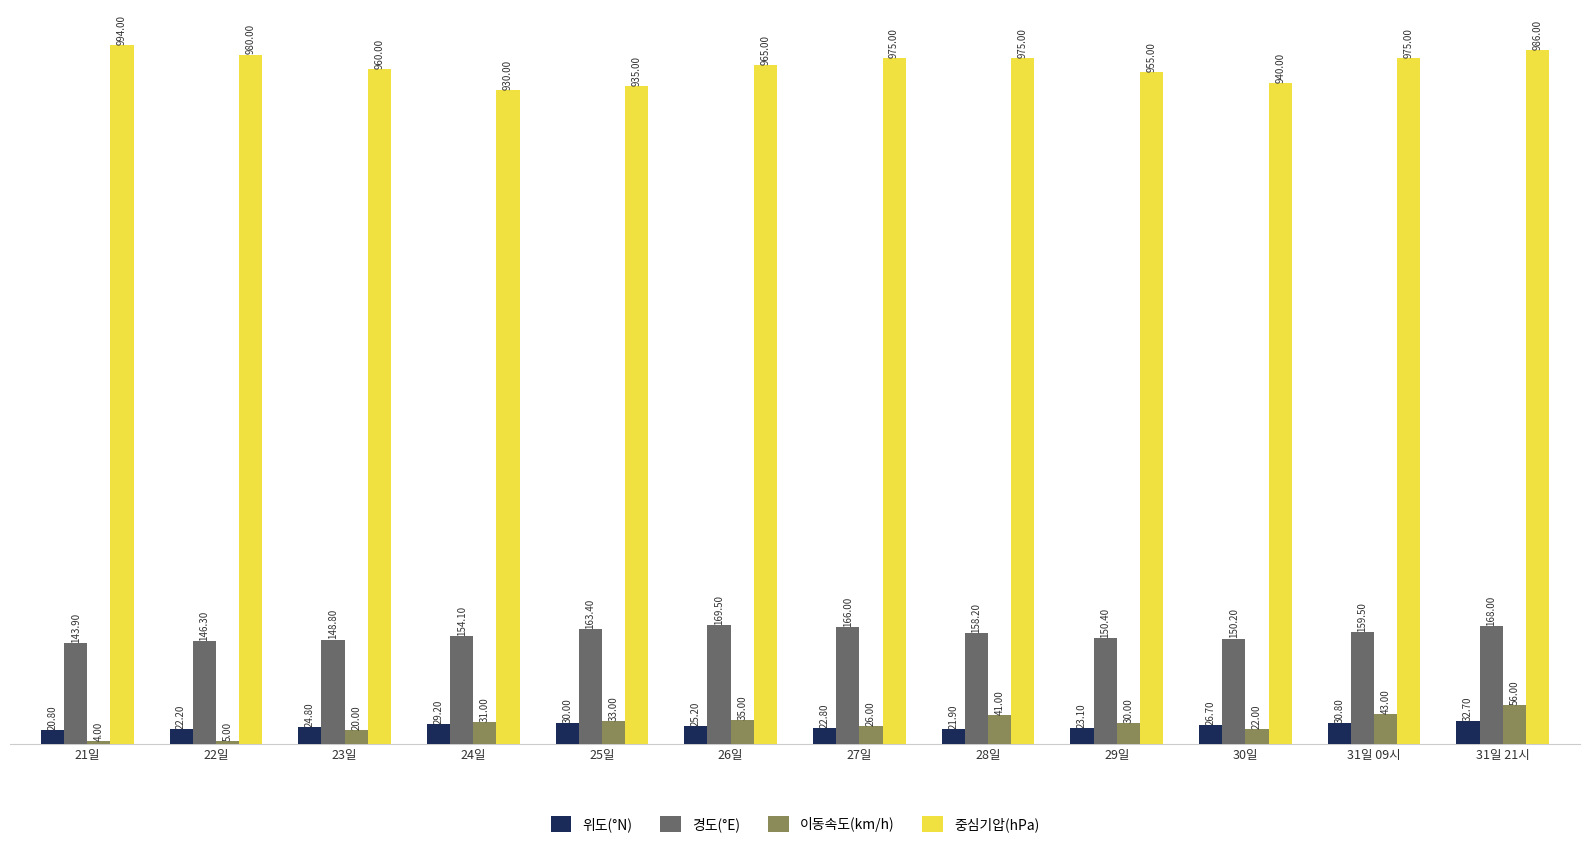

Reading right to left, what are all the values shown in this chart?

위도(°N): 31일 21시=32.7	31일 09시=30.8	30일=26.7	29일=23.1	28일=21.9	27일=22.8	26일=25.2	25일=30.0	24일=29.2	23일=24.8	22일=22.2	21일=20.8
경도(°E): 31일 21시=168.0	31일 09시=159.5	30일=150.2	29일=150.4	28일=158.2	27일=166.0	26일=169.5	25일=163.4	24일=154.1	23일=148.8	22일=146.3	21일=143.9
이동속도(km/h): 31일 21시=56.0	31일 09시=43.0	30일=22.0	29일=30.0	28일=41.0	27일=26.0	26일=35.0	25일=33.0	24일=31.0	23일=20.0	22일=5.0	21일=4.0
중심기압(hPa): 31일 21시=986.0	31일 09시=975.0	30일=940.0	29일=955.0	28일=975.0	27일=975.0	26일=965.0	25일=935.0	24일=930.0	23일=960.0	22일=980.0	21일=994.0